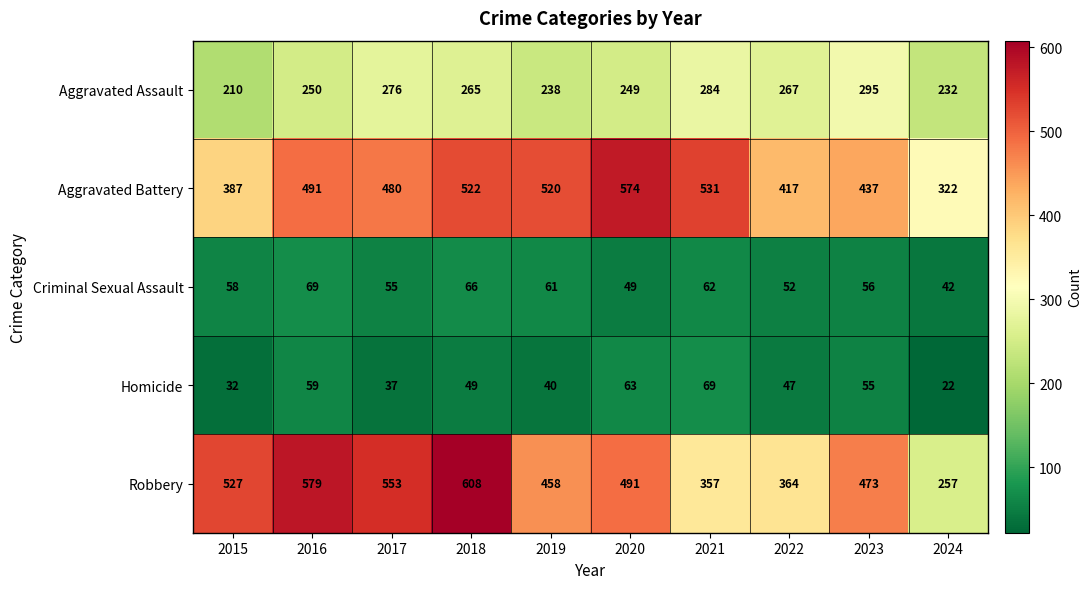

At which category is the sum across all series the highest?

2018